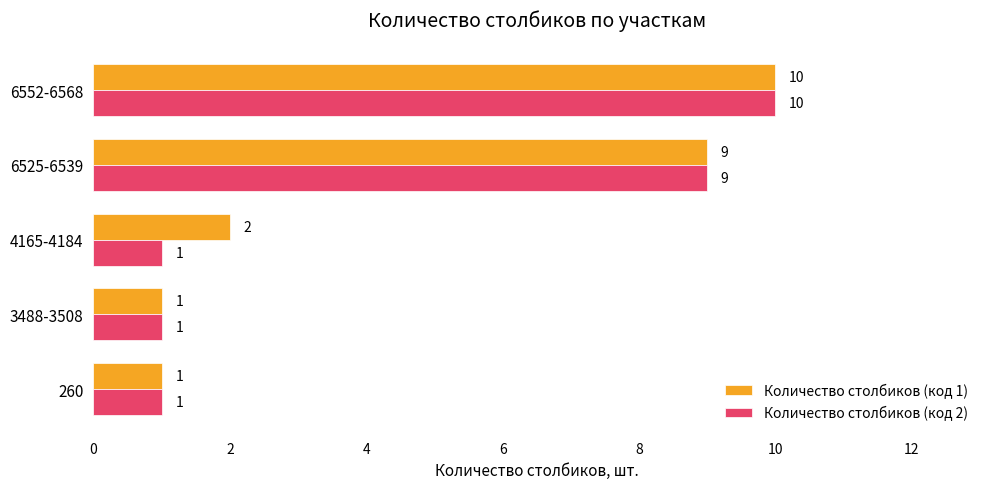

What is the sum of the Количество столбиков (код 1) values at 6525-6539 and 3488-3508?

10